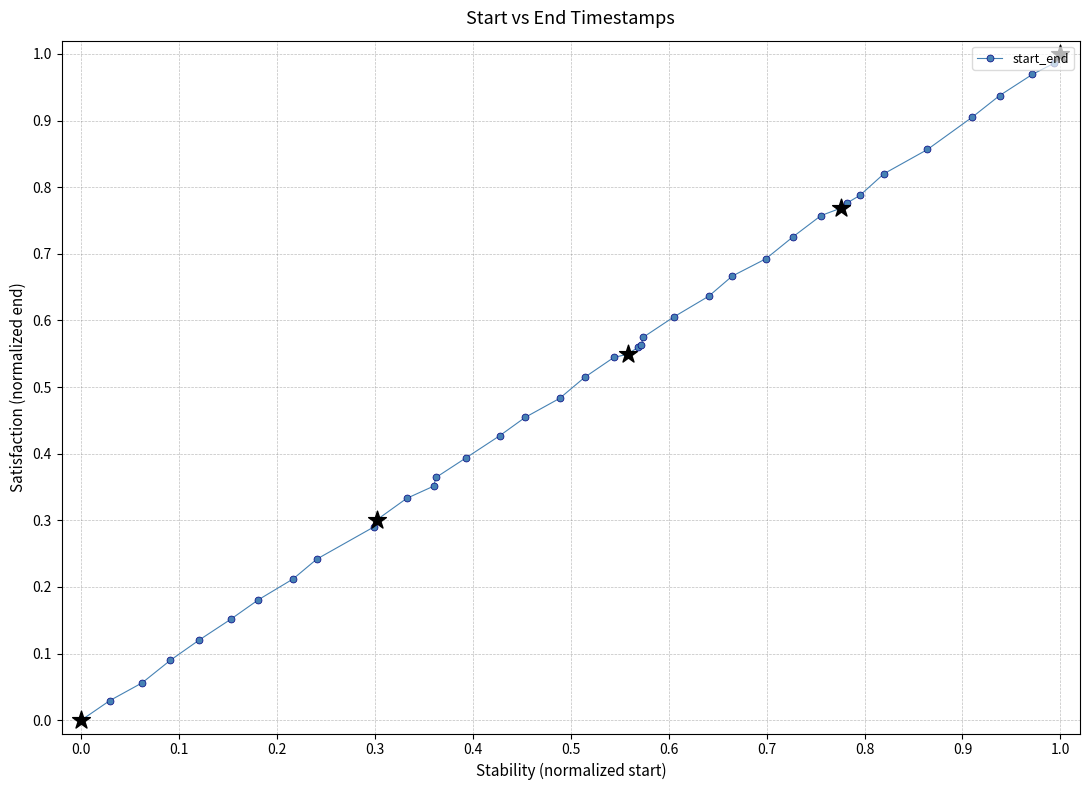

What is the sum of all values?

20.7